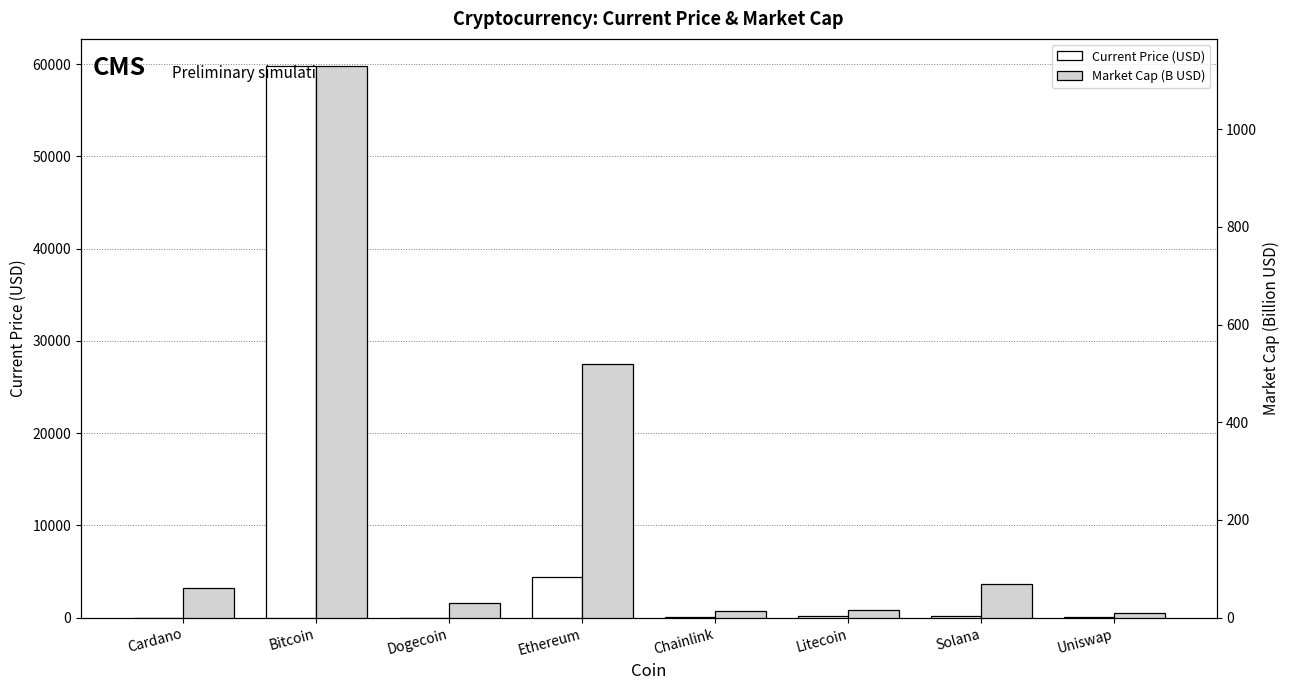

Which series has the largest total across all categories?

Current Price (USD)